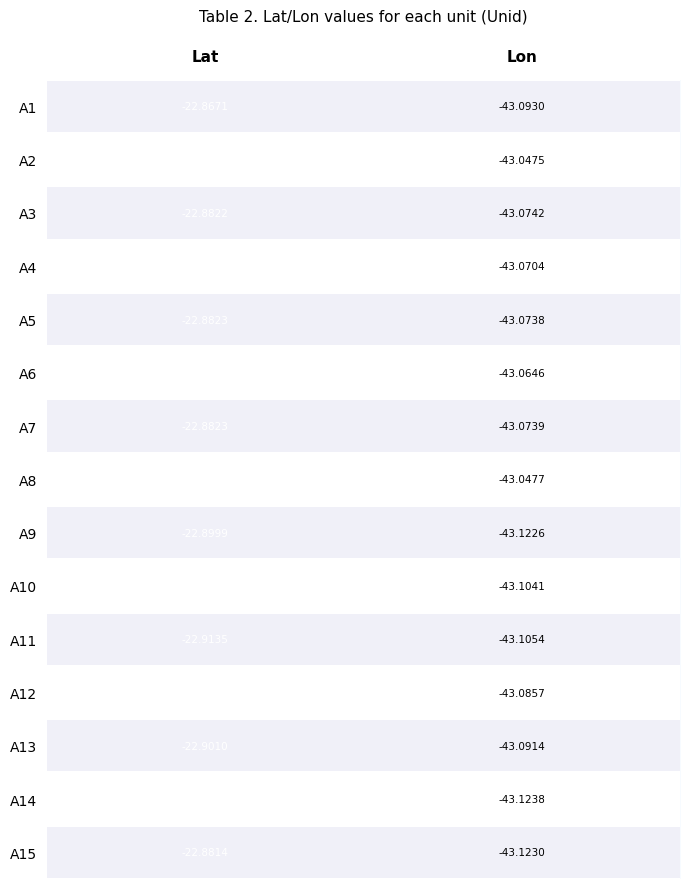

At which label is A4 closest to -32?

Lat